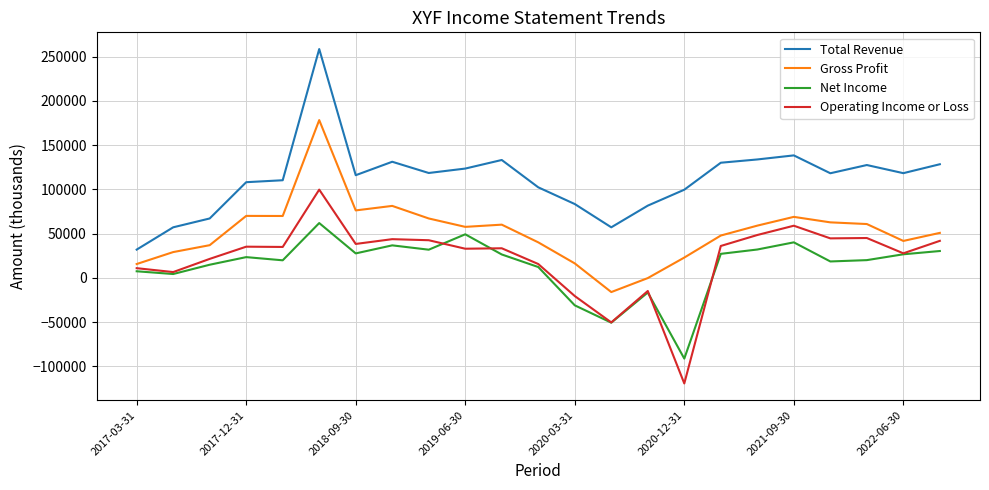

What is the maximum value shown in the chart?

258700